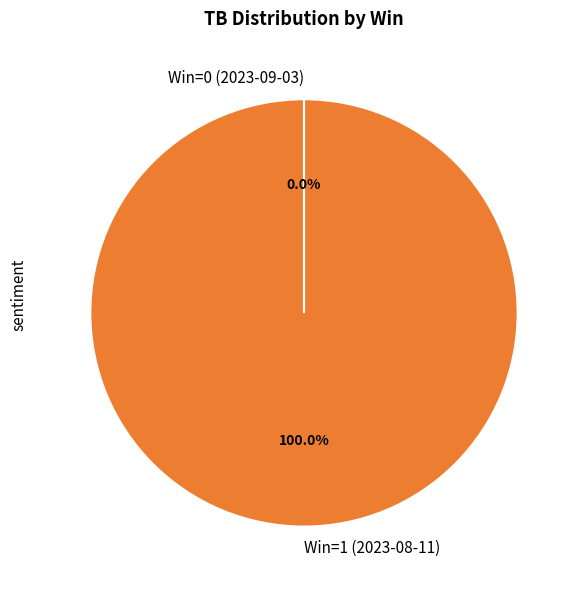

Which category has the biggest portion of the pie?

Win=1 (2023-08-11)